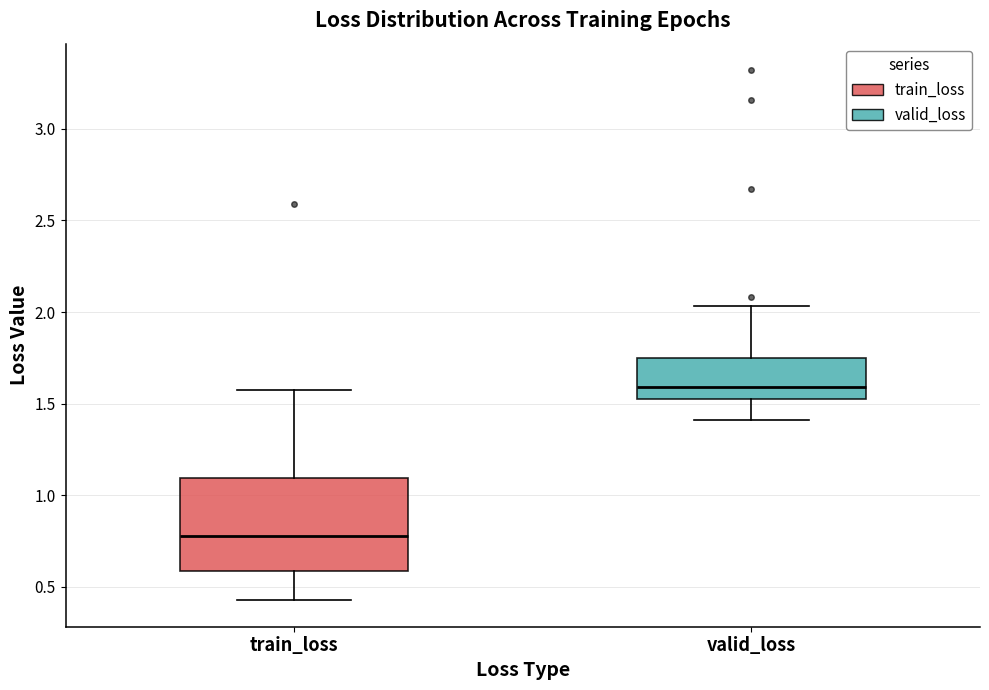

Reading left to right, read every box against the y-axis: the position of its median line, the range the box covers, and the ends of its whiskers. The values are not printed on the chart, so give them approximately, as read against the axis.

train_loss: median 0.80, box 0.60 to 1.10, whiskers 0.45 to 1.55
valid_loss: median 1.60, box 1.55 to 1.75, whiskers 1.40 to 2.05